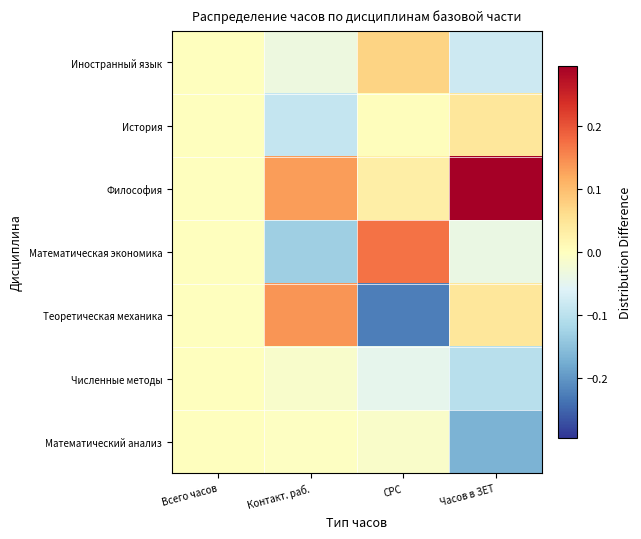

At which category is the sum across all series the highest?

Контакт. раб.